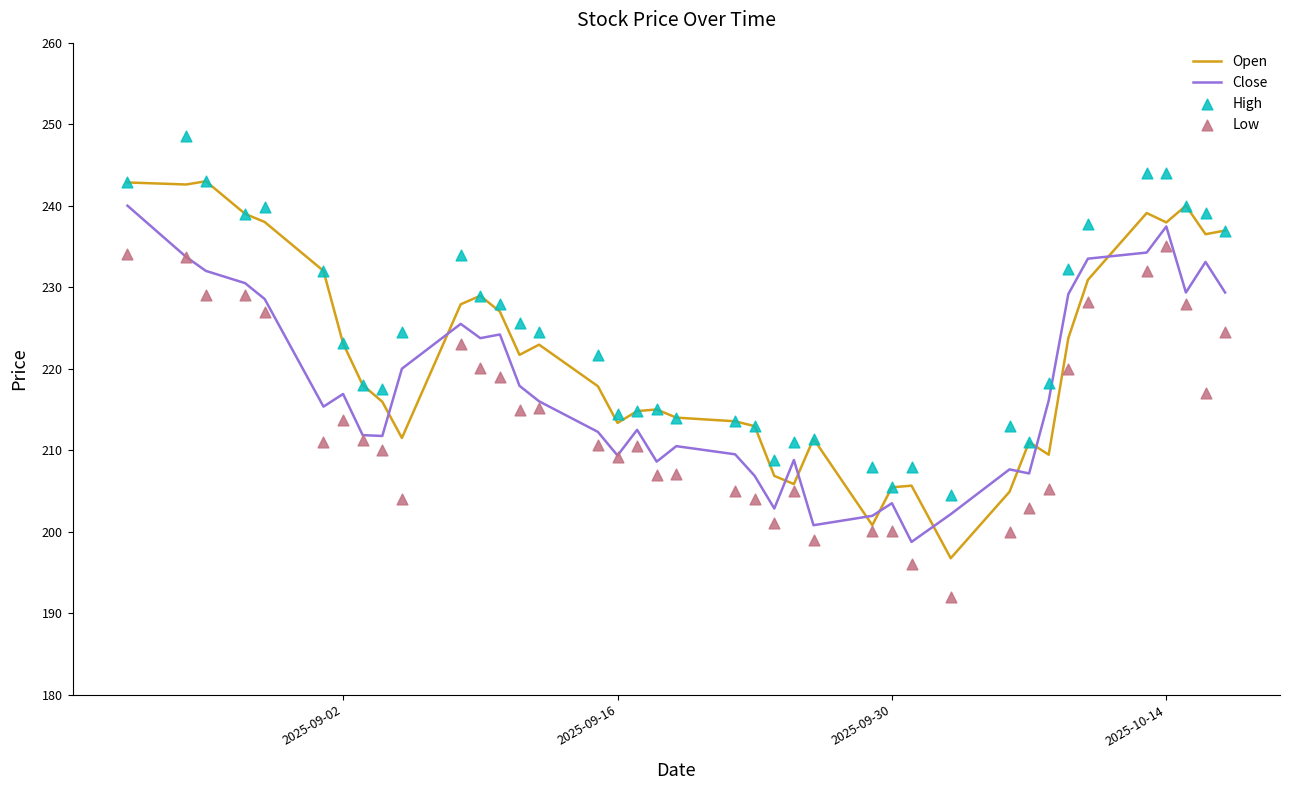

Which series has the largest total across all categories?

High